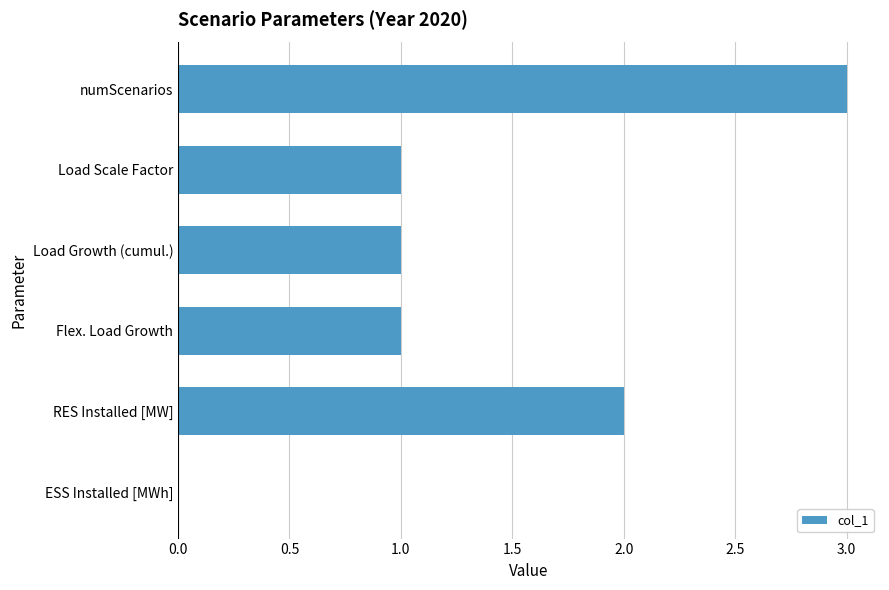

The value at ESS Installed [MWh] is -2. True or false?

False